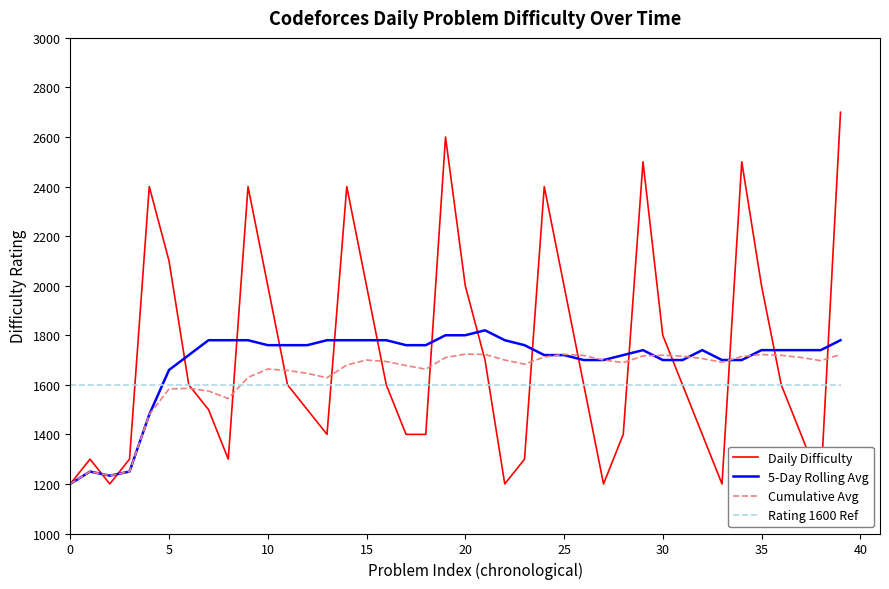

The value of Daily Difficulty at 16 is 1600.0. True or false?

True